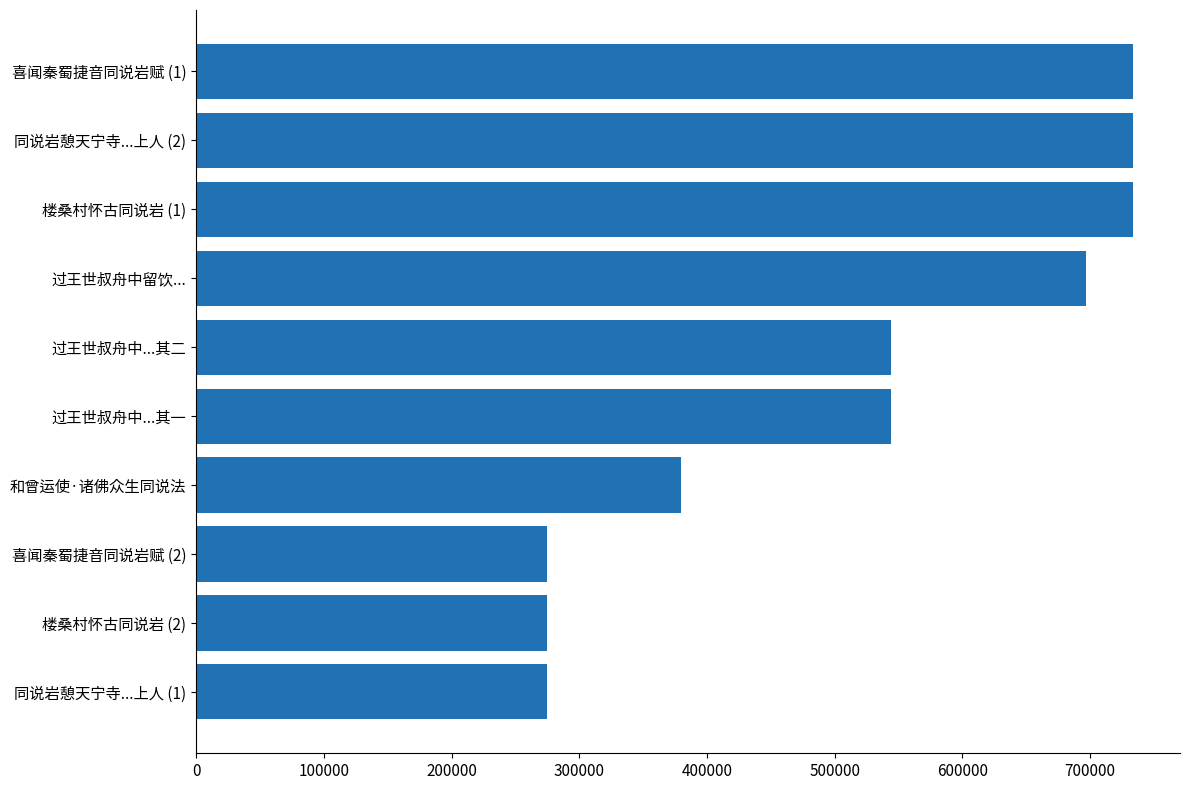

Count the number of data series in this chart.

1